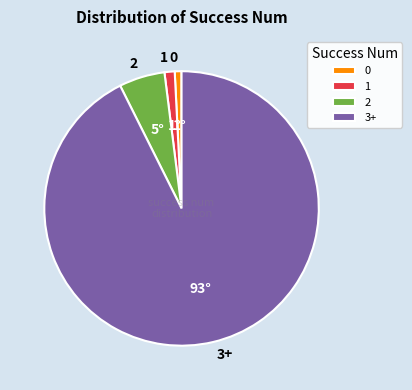

Which has a higher value, 1 or 2?

2